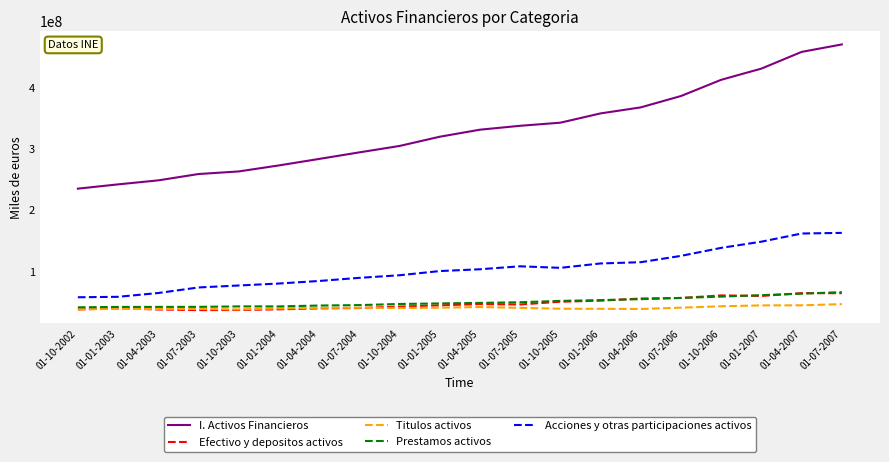

What is the greatest value displayed?

470926924